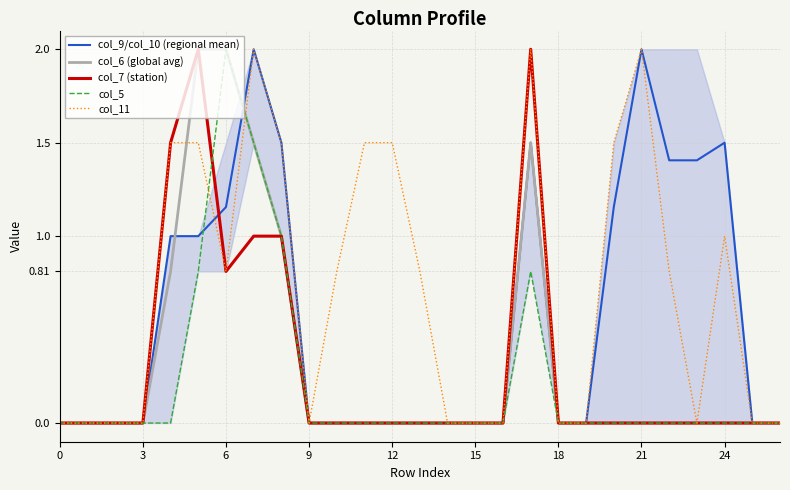

How many times do col_9/col_10 (regional mean) and col_5 cross each other?

2